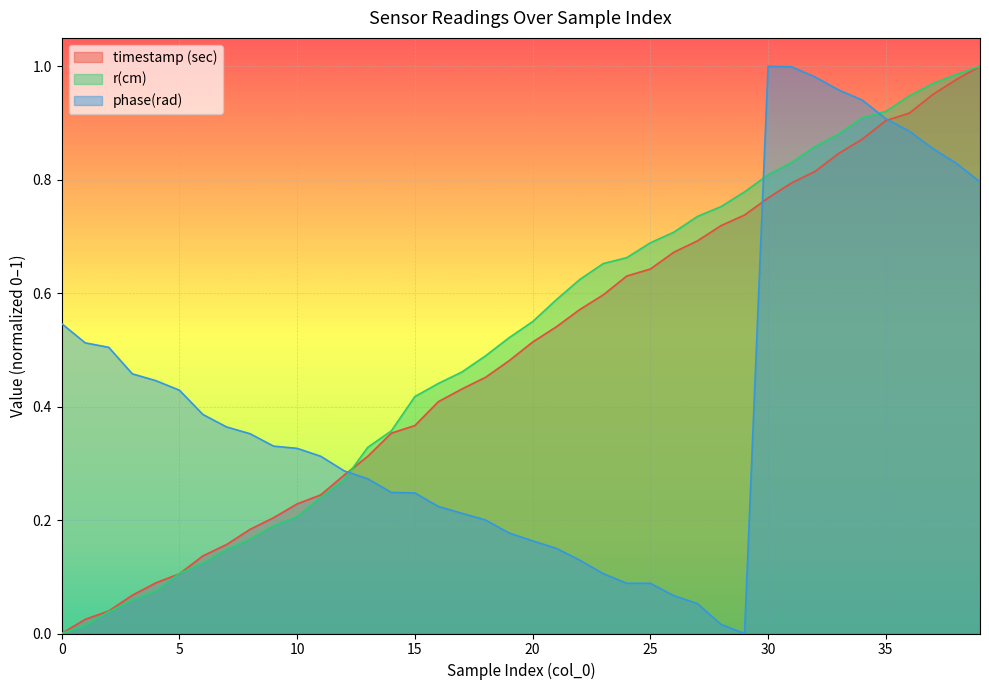

What is the value of the r(cm) point at the 37th from the left?

0.9